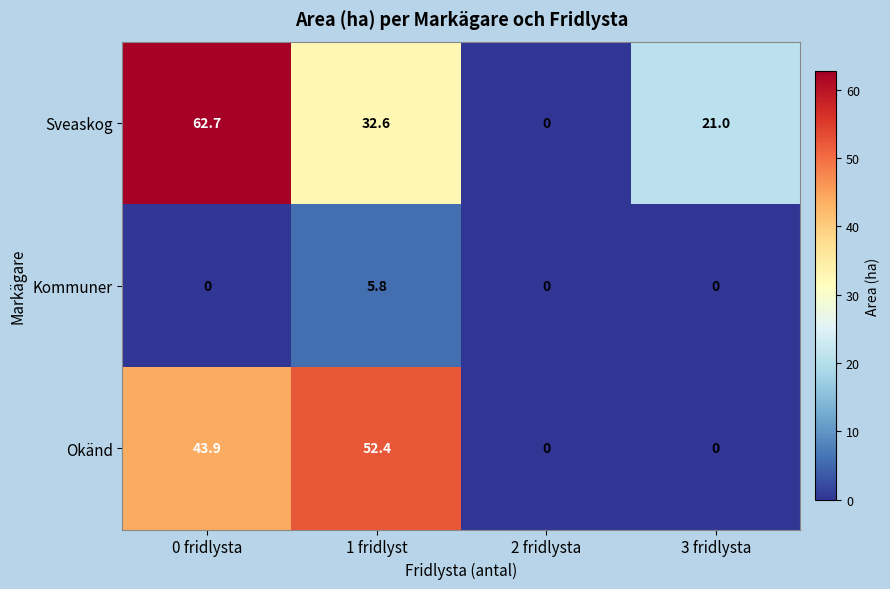

What is the difference between the maximum and minimum values in the Sveaskog series?

62.7